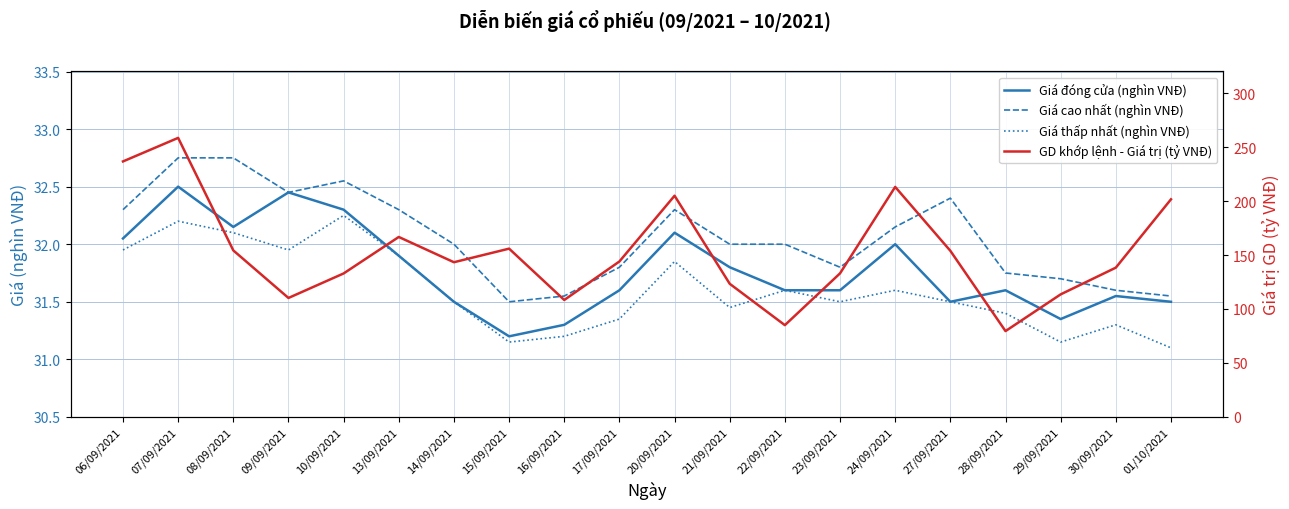

How many lines are shown in the chart?

4